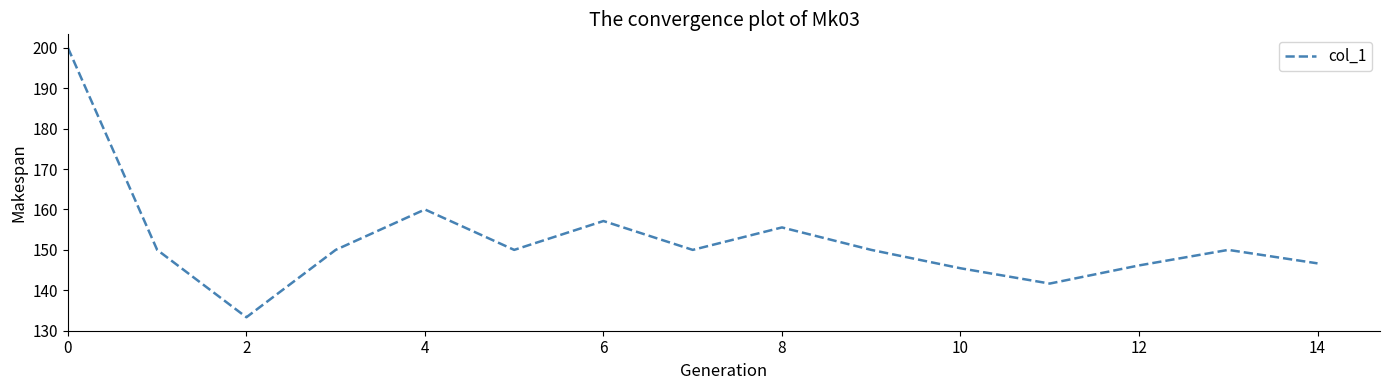

What is the maximum value shown in the chart?

200.0